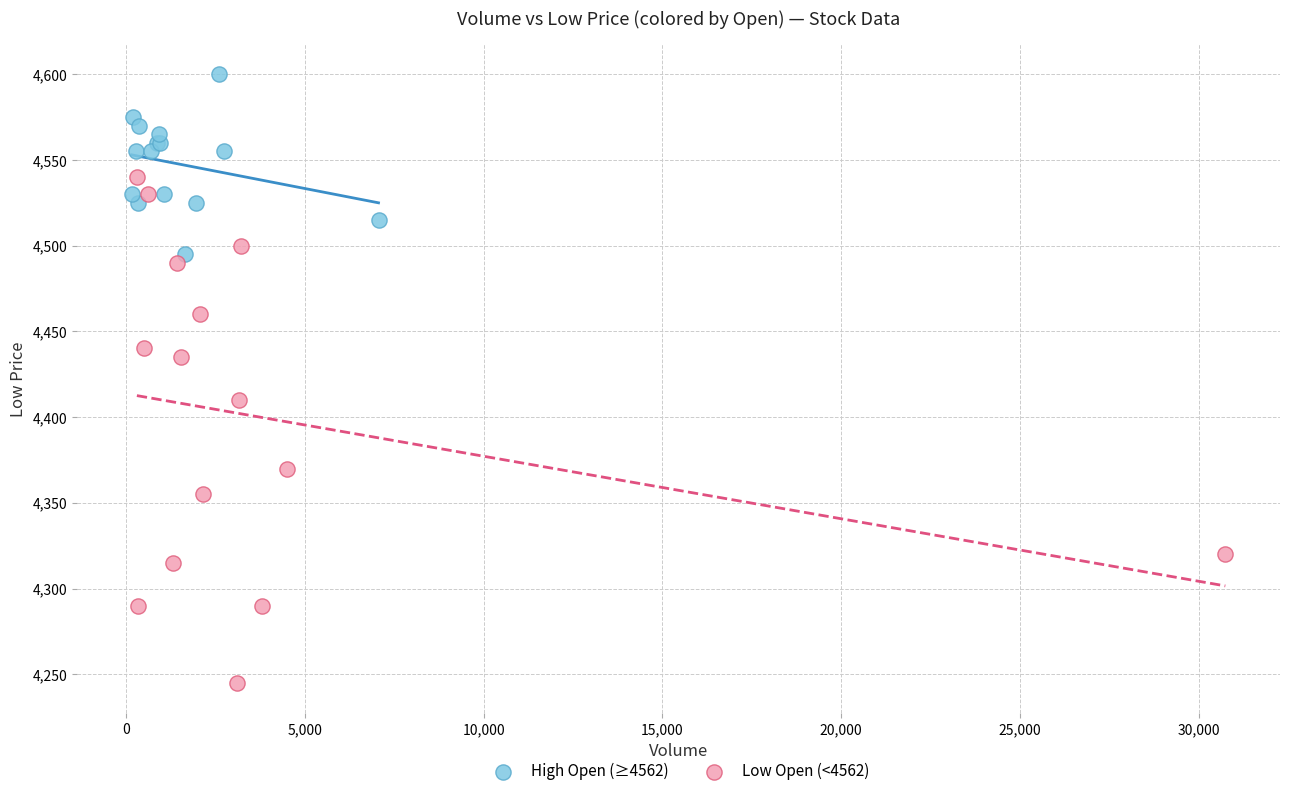

Which series reaches the maximum Y coordinate?

High Open (≥4562)